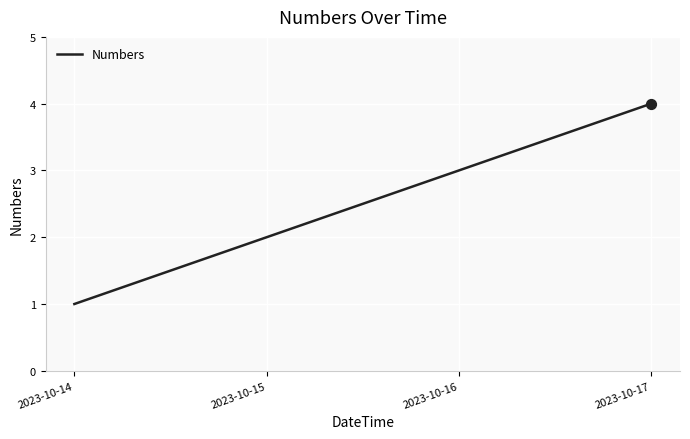

What is the ratio of the value at 2023-10-17 to the value at 2023-10-16?

1.3